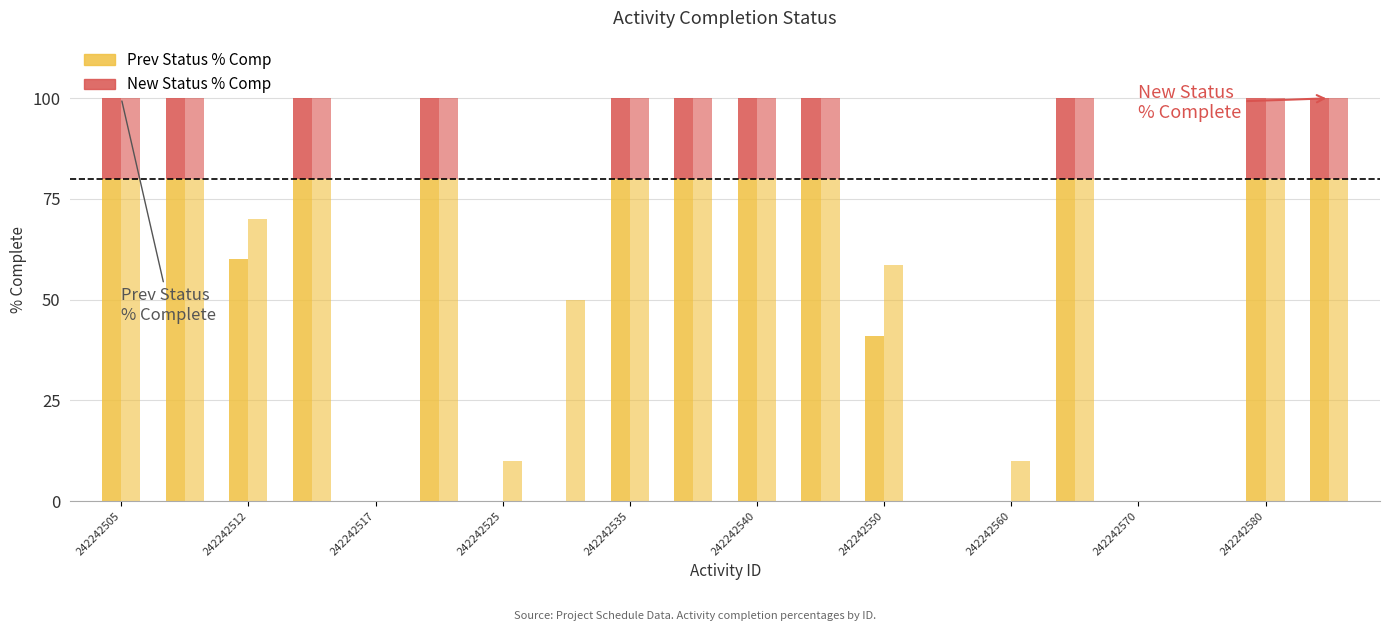

How many positive values does the Prev % Comp (≤threshold) series have?

13